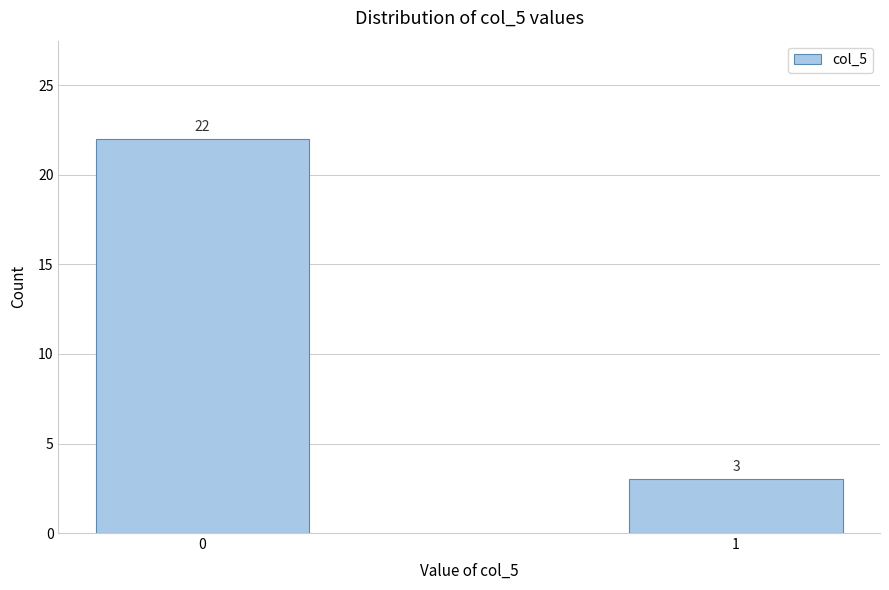

Reading left to right, extract all data points from this chart.

0=22	1=3